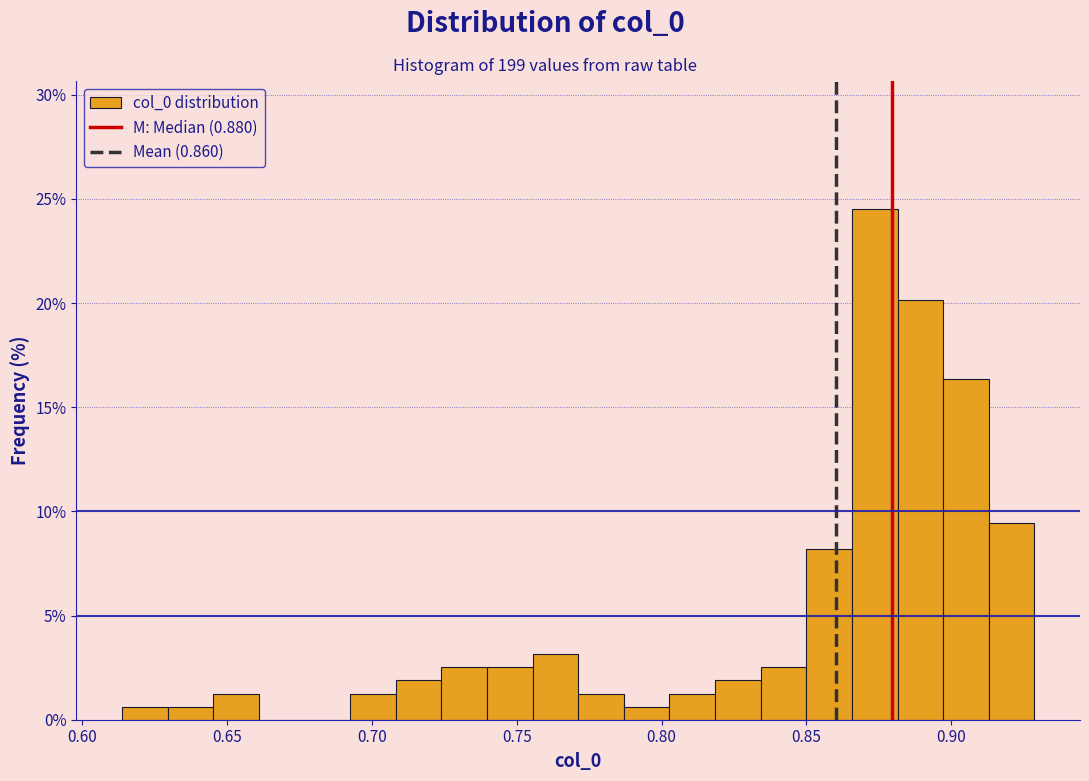

Around what value on the x-axis is the tallest bar? Give the approximate position of its centre, as read against the axis.

0.875